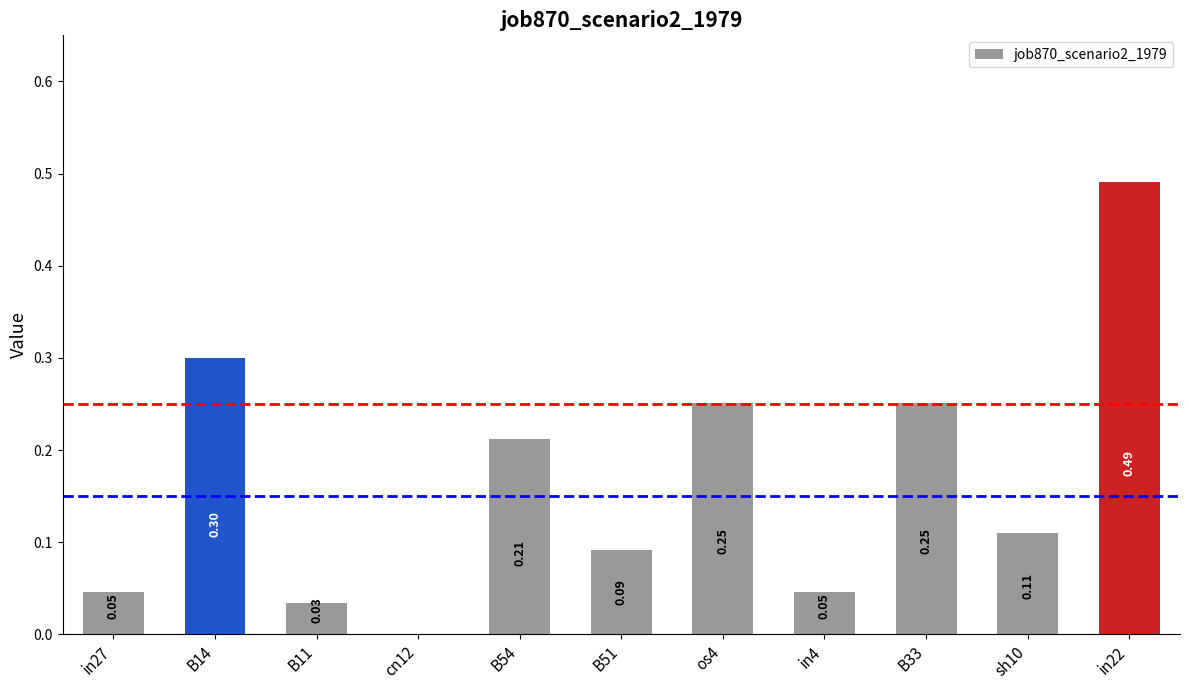

True or false: the data shows 0.2 at B14.

False